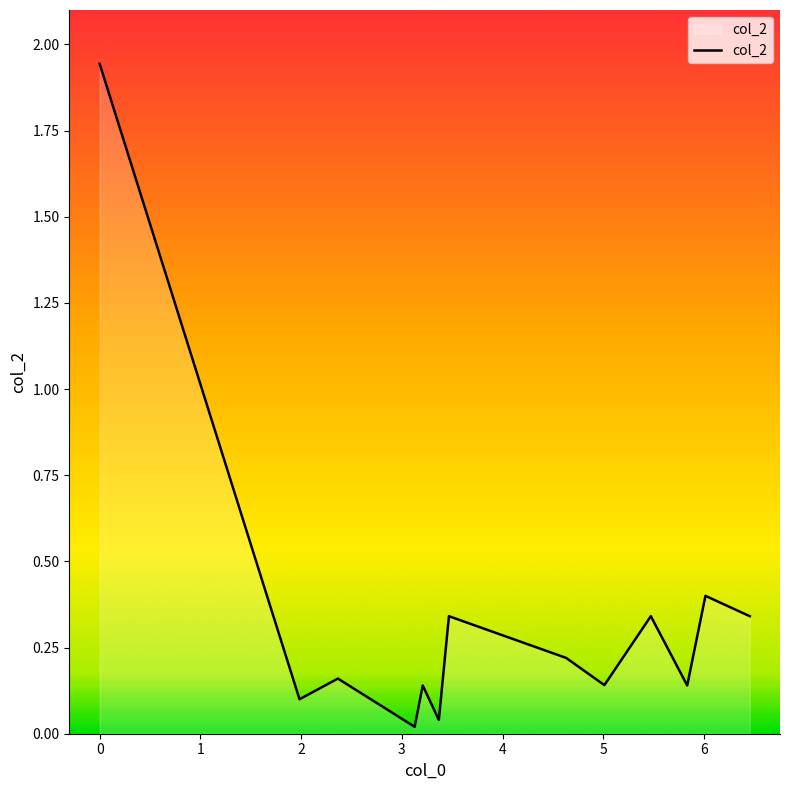

Does the chart display data point markers on the line(s)?

No